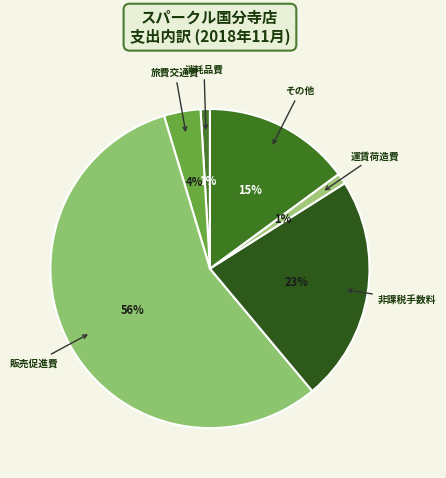

How many segments does this pie chart have?

6